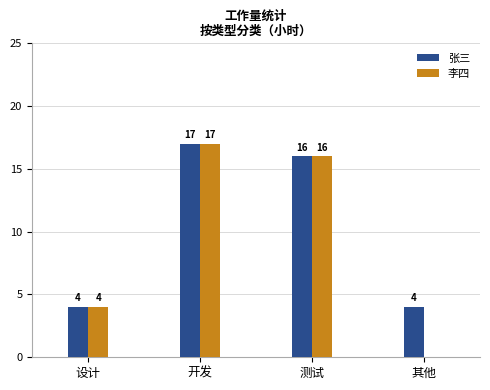

How many groups of bars are there?

4